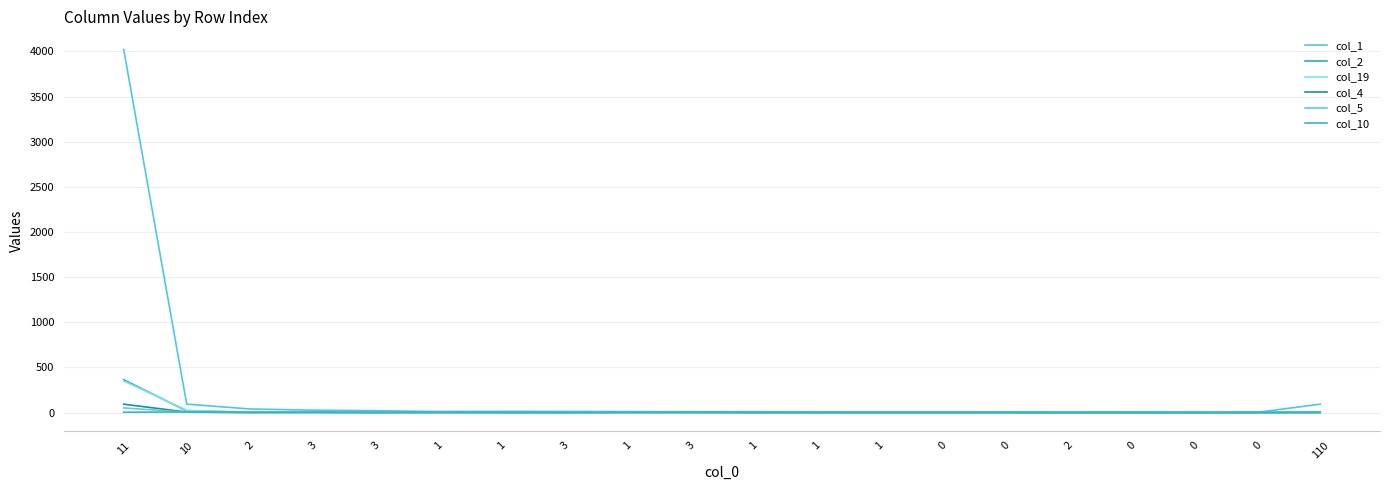

Is the value of col_4 at 2 greater than the value of col_5 at 3?

No